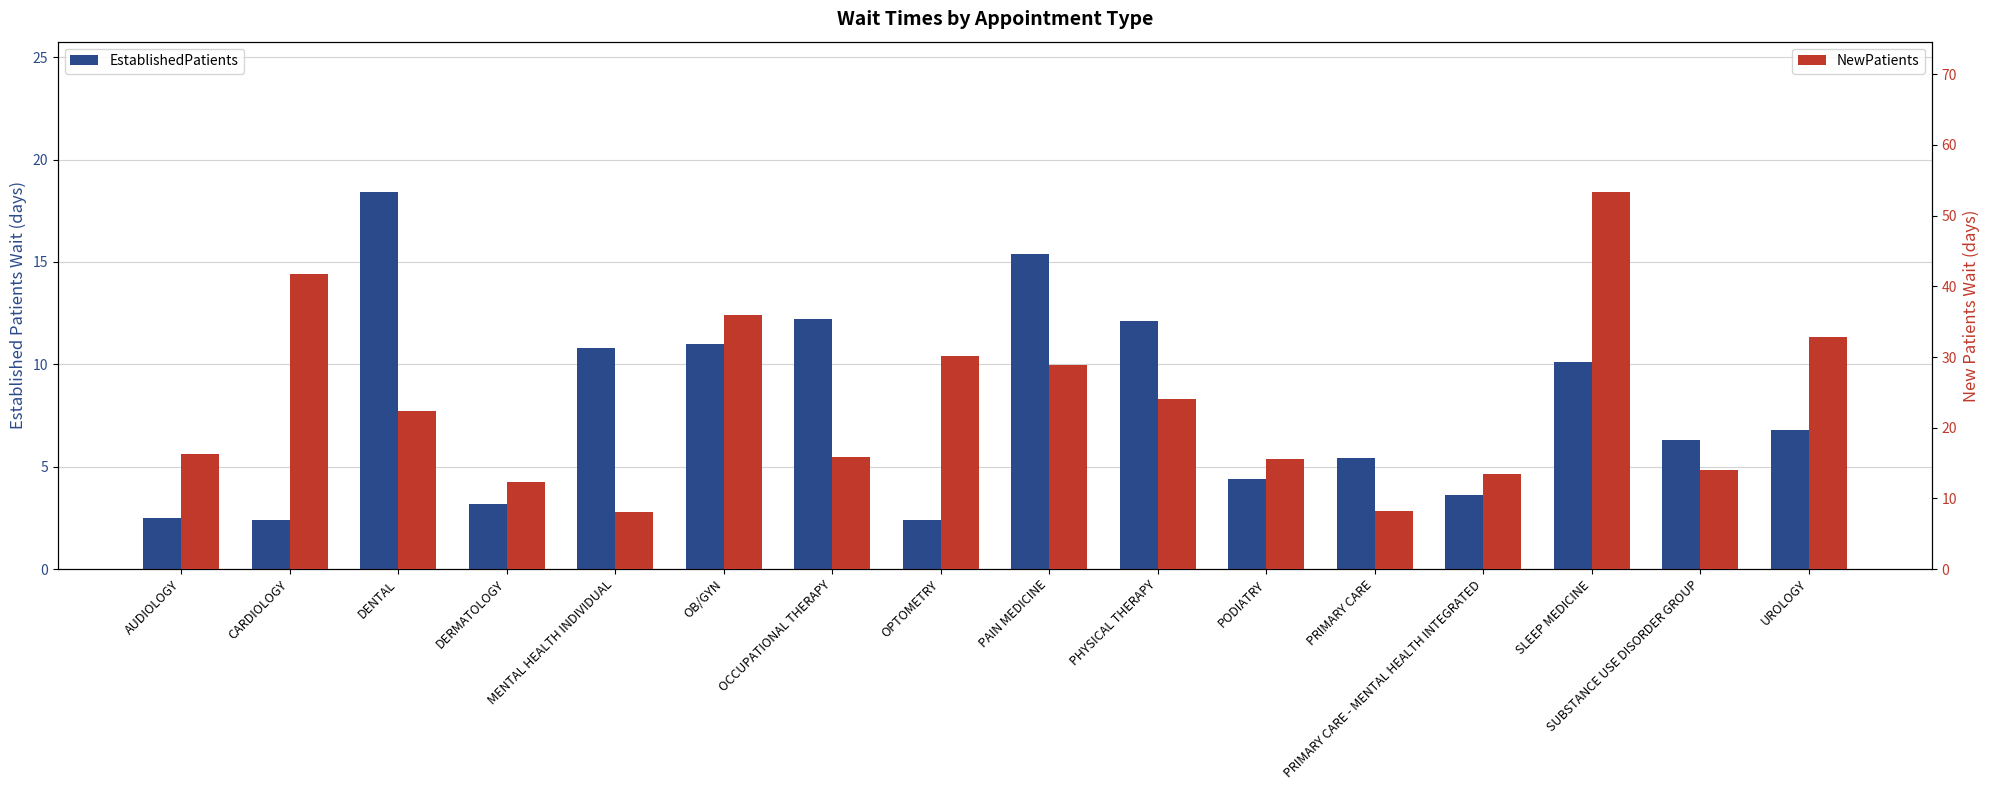

What is the label of the 14th bar from the left?

SLEEP MEDICINE